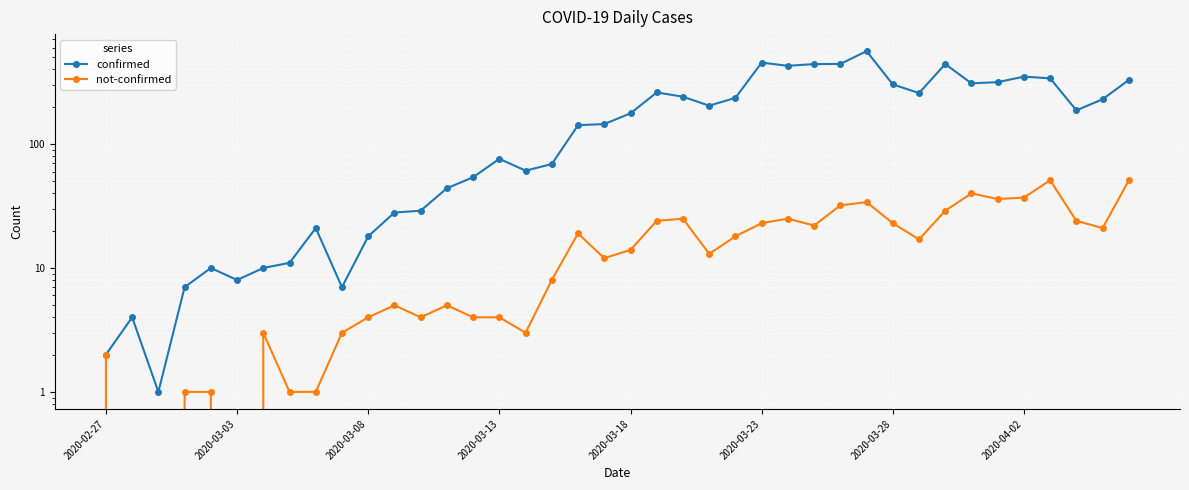

What is the difference between the second highest and minimum values in the confirmed series?

453